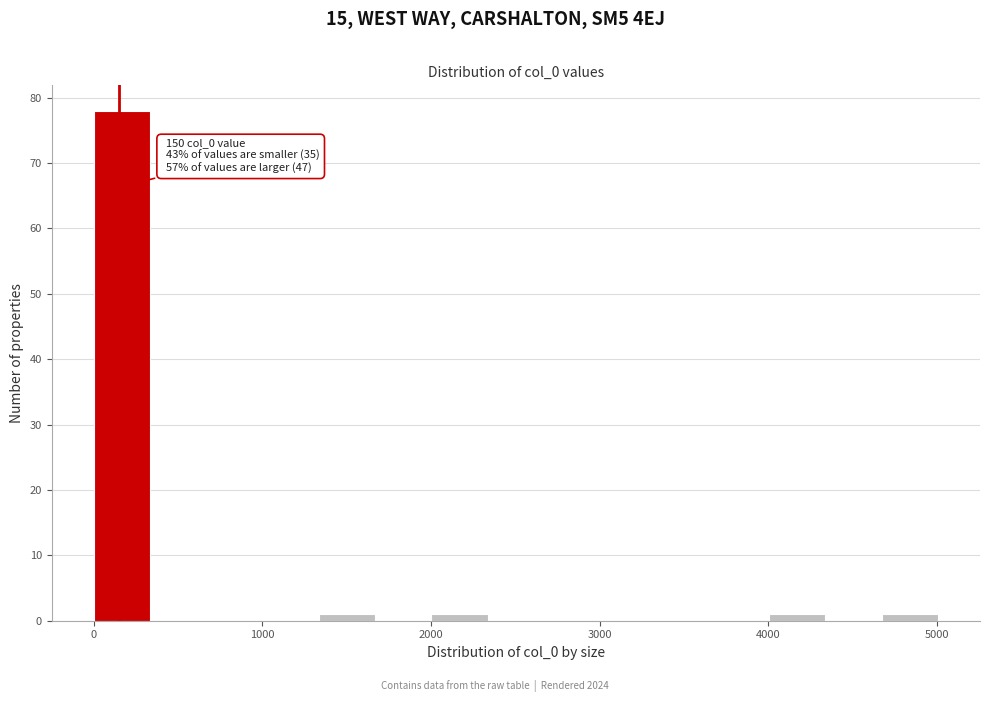

Around what value on the x-axis is the tallest bar? Give the approximate position of its centre, as read against the axis.

200